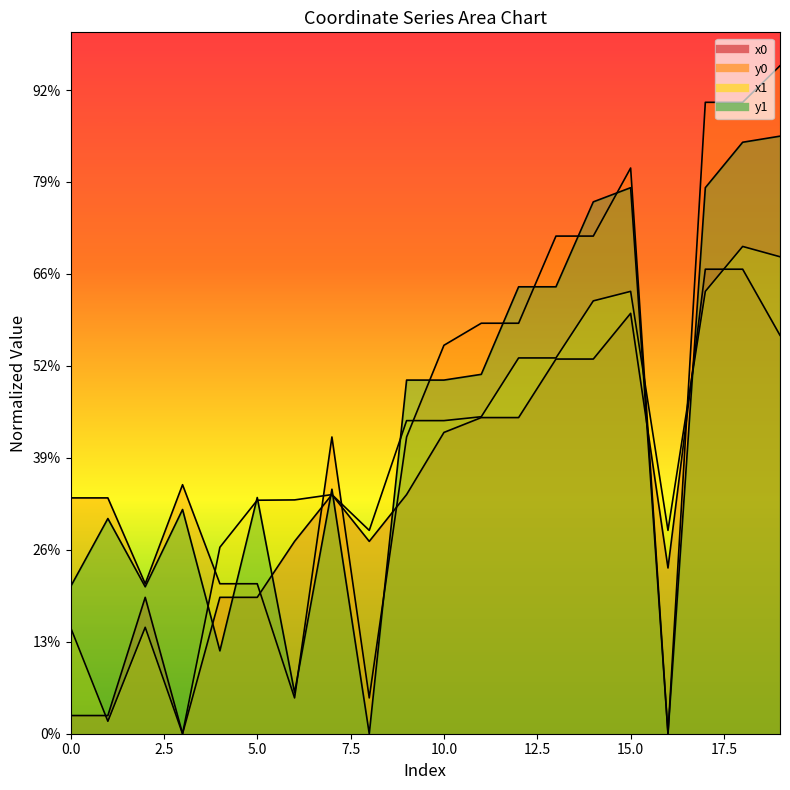

Between which two adjacent categories do x0 and y1 first intersect?

3 and 4